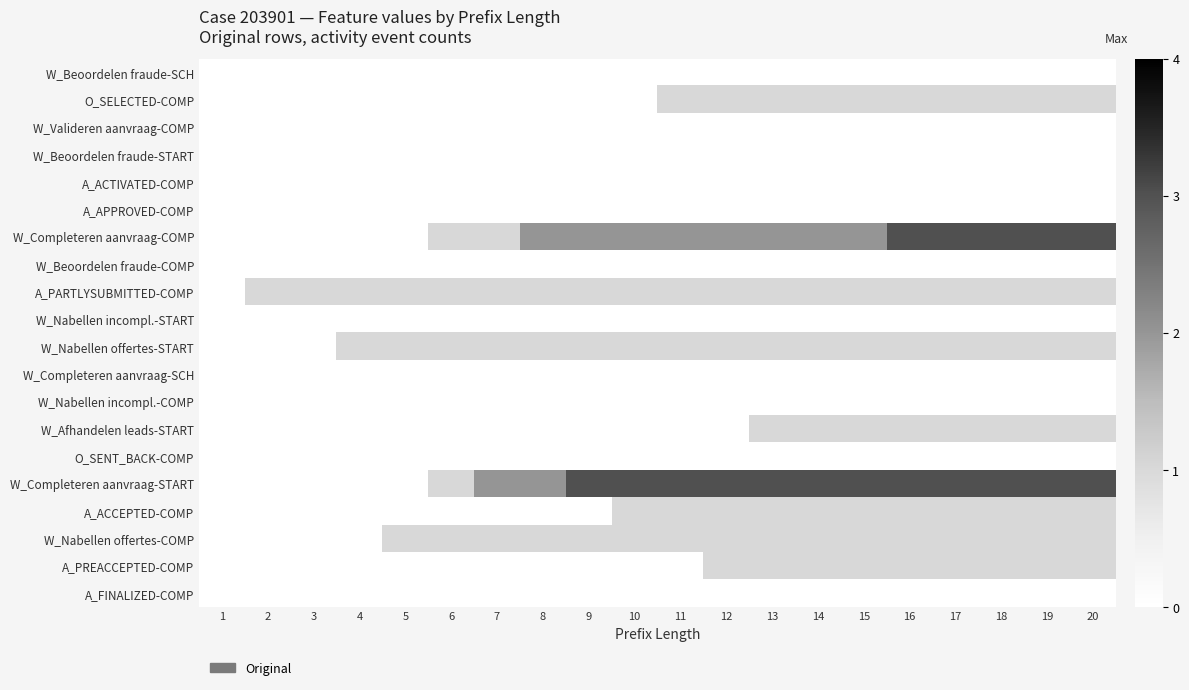

Reading left to right, what are all the values shown in this chart?

W_Beoordelen fraude-SCH: 1=0	2=0	3=0	4=0	5=0	6=0	7=0	8=0	9=0	10=0	11=0	12=0	13=0	14=0	15=0	16=0	17=0	18=0	19=0	20=0
O_SELECTED-COMP: 1=0	2=0	3=0	4=0	5=0	6=0	7=0	8=0	9=0	10=0	11=1	12=1	13=1	14=1	15=1	16=1	17=1	18=1	19=1	20=1
W_Valideren aanvraag-COMP: 1=0	2=0	3=0	4=0	5=0	6=0	7=0	8=0	9=0	10=0	11=0	12=0	13=0	14=0	15=0	16=0	17=0	18=0	19=0	20=0
W_Beoordelen fraude-START: 1=0	2=0	3=0	4=0	5=0	6=0	7=0	8=0	9=0	10=0	11=0	12=0	13=0	14=0	15=0	16=0	17=0	18=0	19=0	20=0
A_ACTIVATED-COMP: 1=0	2=0	3=0	4=0	5=0	6=0	7=0	8=0	9=0	10=0	11=0	12=0	13=0	14=0	15=0	16=0	17=0	18=0	19=0	20=0
A_APPROVED-COMP: 1=0	2=0	3=0	4=0	5=0	6=0	7=0	8=0	9=0	10=0	11=0	12=0	13=0	14=0	15=0	16=0	17=0	18=0	19=0	20=0
W_Completeren aanvraag-COMP: 1=0	2=0	3=0	4=0	5=0	6=1	7=1	8=2	9=2	10=2	11=2	12=2	13=2	14=2	15=2	16=3	17=3	18=3	19=3	20=3
W_Beoordelen fraude-COMP: 1=0	2=0	3=0	4=0	5=0	6=0	7=0	8=0	9=0	10=0	11=0	12=0	13=0	14=0	15=0	16=0	17=0	18=0	19=0	20=0
A_PARTLYSUBMITTED-COMP: 1=0	2=1	3=1	4=1	5=1	6=1	7=1	8=1	9=1	10=1	11=1	12=1	13=1	14=1	15=1	16=1	17=1	18=1	19=1	20=1
W_Nabellen incompl.-START: 1=0	2=0	3=0	4=0	5=0	6=0	7=0	8=0	9=0	10=0	11=0	12=0	13=0	14=0	15=0	16=0	17=0	18=0	19=0	20=0
W_Nabellen offertes-START: 1=0	2=0	3=0	4=1	5=1	6=1	7=1	8=1	9=1	10=1	11=1	12=1	13=1	14=1	15=1	16=1	17=1	18=1	19=1	20=1
W_Completeren aanvraag-SCH: 1=0	2=0	3=0	4=0	5=0	6=0	7=0	8=0	9=0	10=0	11=0	12=0	13=0	14=0	15=0	16=0	17=0	18=0	19=0	20=0
W_Nabellen incompl.-COMP: 1=0	2=0	3=0	4=0	5=0	6=0	7=0	8=0	9=0	10=0	11=0	12=0	13=0	14=0	15=0	16=0	17=0	18=0	19=0	20=0
W_Afhandelen leads-START: 1=0	2=0	3=0	4=0	5=0	6=0	7=0	8=0	9=0	10=0	11=0	12=0	13=1	14=1	15=1	16=1	17=1	18=1	19=1	20=1
O_SENT_BACK-COMP: 1=0	2=0	3=0	4=0	5=0	6=0	7=0	8=0	9=0	10=0	11=0	12=0	13=0	14=0	15=0	16=0	17=0	18=0	19=0	20=0
W_Completeren aanvraag-START: 1=0	2=0	3=0	4=0	5=0	6=1	7=2	8=2	9=3	10=3	11=3	12=3	13=3	14=3	15=3	16=3	17=3	18=3	19=3	20=3
A_ACCEPTED-COMP: 1=0	2=0	3=0	4=0	5=0	6=0	7=0	8=0	9=0	10=1	11=1	12=1	13=1	14=1	15=1	16=1	17=1	18=1	19=1	20=1
W_Nabellen offertes-COMP: 1=0	2=0	3=0	4=0	5=1	6=1	7=1	8=1	9=1	10=1	11=1	12=1	13=1	14=1	15=1	16=1	17=1	18=1	19=1	20=1
A_PREACCEPTED-COMP: 1=0	2=0	3=0	4=0	5=0	6=0	7=0	8=0	9=0	10=0	11=0	12=1	13=1	14=1	15=1	16=1	17=1	18=1	19=1	20=1
A_FINALIZED-COMP: 1=0	2=0	3=0	4=0	5=0	6=0	7=0	8=0	9=0	10=0	11=0	12=0	13=0	14=0	15=0	16=0	17=0	18=0	19=0	20=0